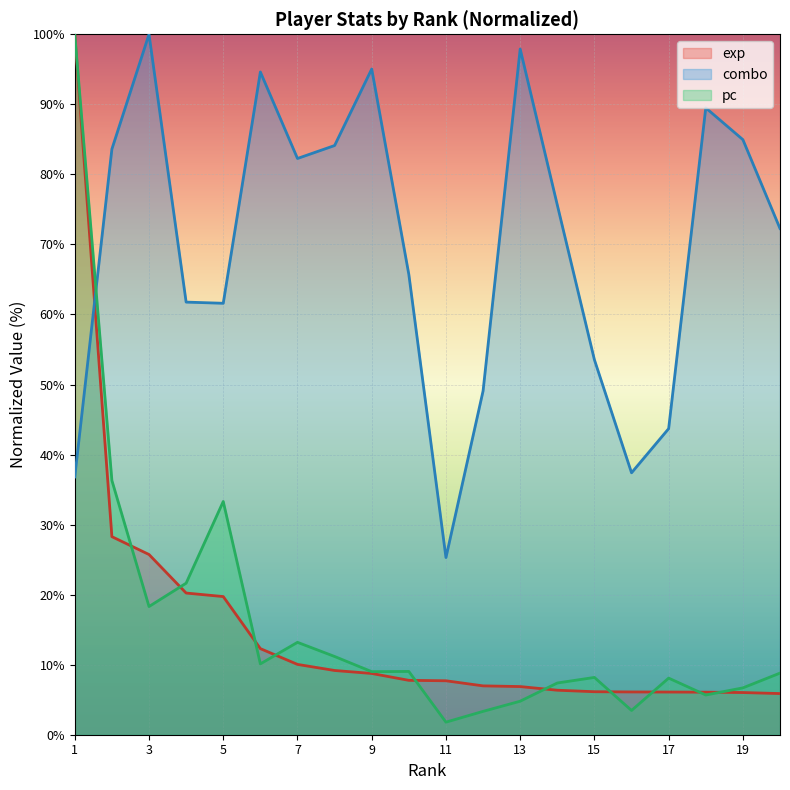

How many intersections are there between exp and pc?

10